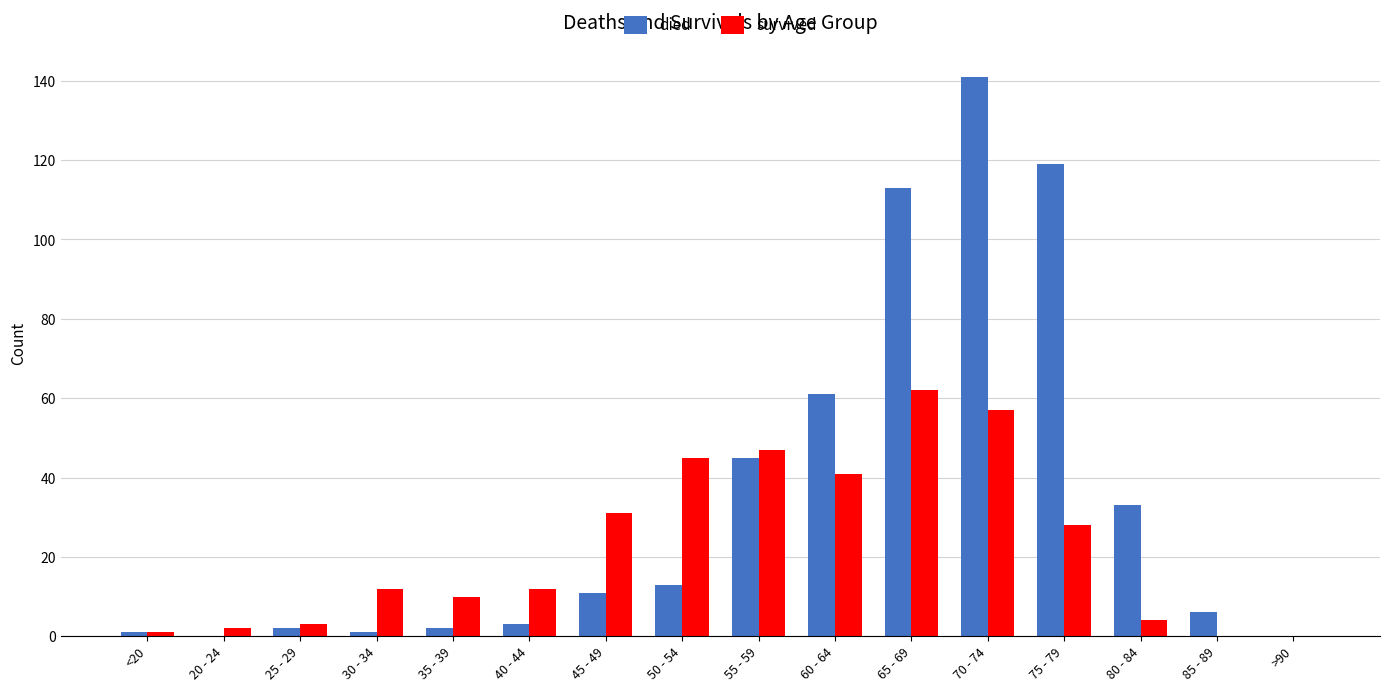

What is the sum of all survived values?

355